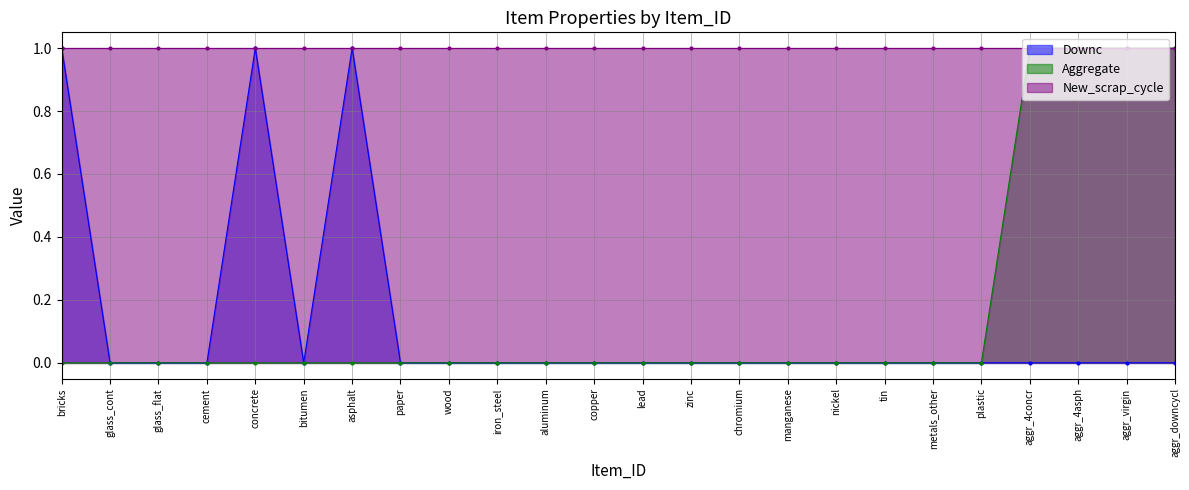

What position from the right is bitumen?

19